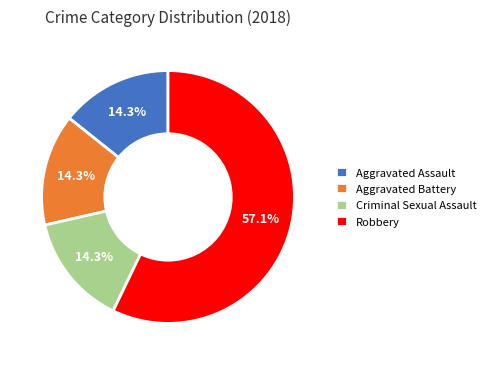

Is it true that Aggravated Assault is 23% of the pie?

False